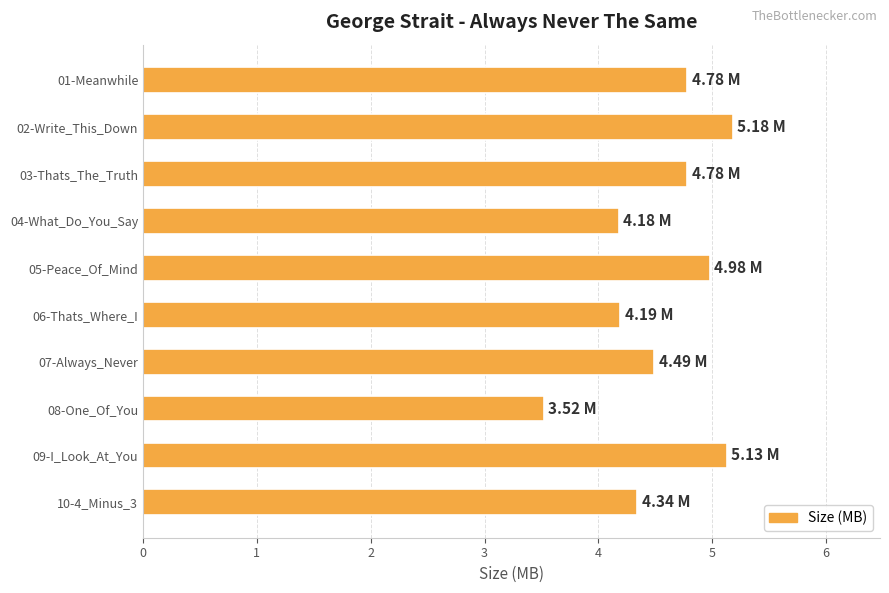

Which has a higher value, 05-Peace_Of_Mind or 01-Meanwhile?

05-Peace_Of_Mind